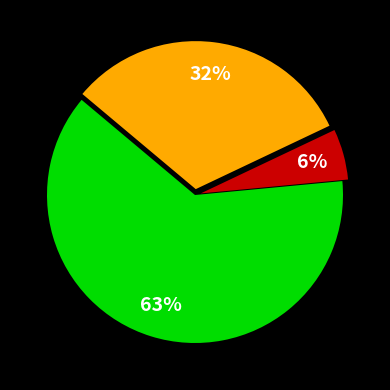

Is there any slice that represents more than half of the pie?

Yes